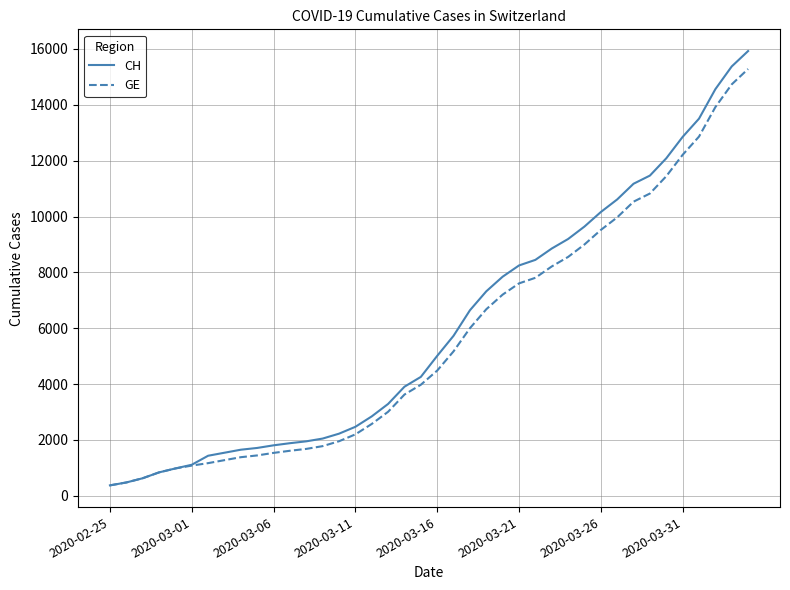

What is the minimum value shown in the chart?

375